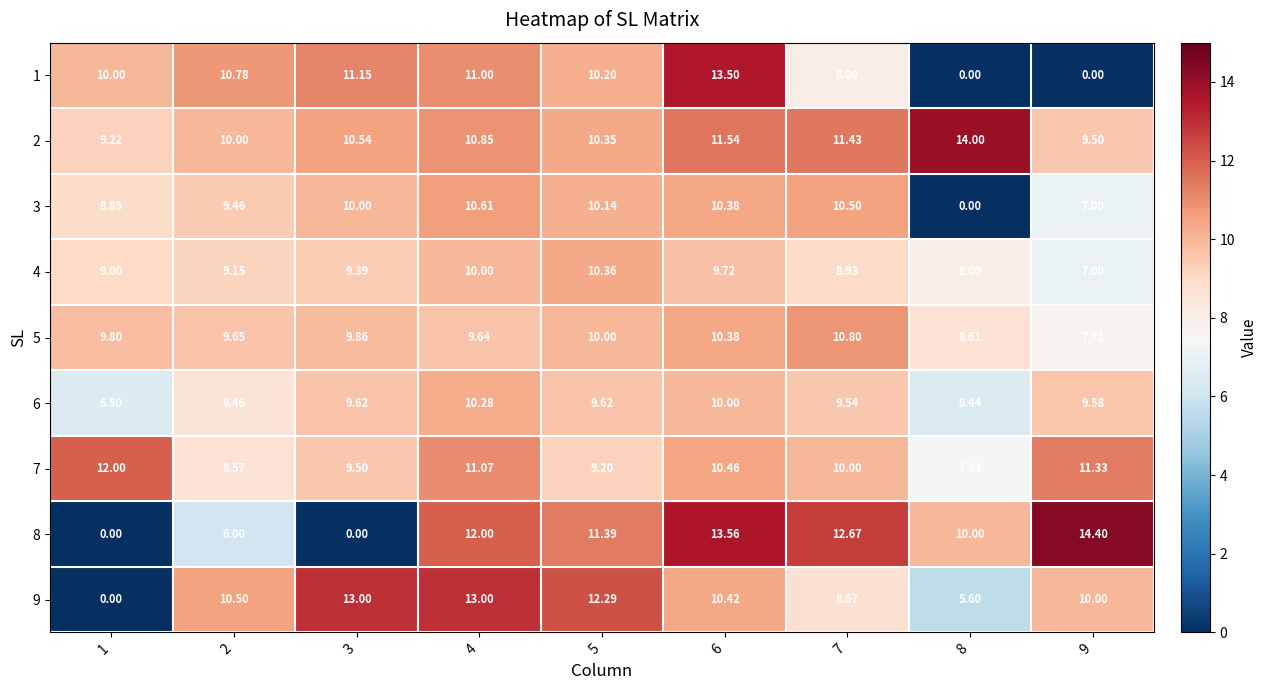

Is the value of 8 at 5 greater than the value of 5 at 8?

Yes